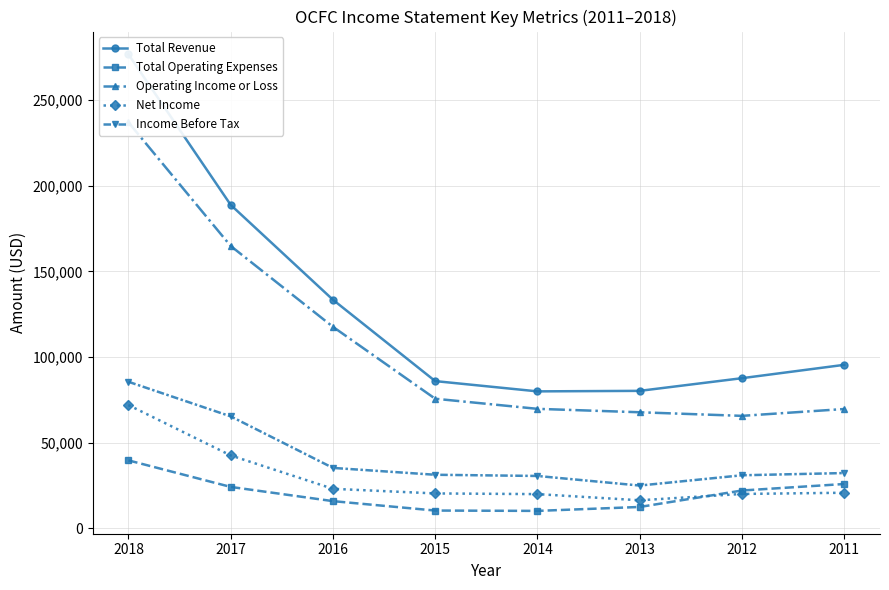

Reading right to left, what are all the values shown in this chart?

Total Revenue: 2011=95400	2012=87600	2013=80200	2014=79900	2015=85900	2016=133400	2017=188800	2018=276700
Total Operating Expenses: 2011=25800	2012=22000	2013=12400	2014=10100	2015=10300	2016=15800	2017=24100	2018=39600
Operating Income or Loss: 2011=69600	2012=65600	2013=67700	2014=69700	2015=75600	2016=117600	2017=164800	2018=237000
Net Income: 2011=20700	2012=20000	2013=16300	2014=19900	2015=20300	2016=23000	2017=42500	2018=71900
Income Before Tax: 2011=32200	2012=30900	2013=24900	2014=30500	2015=31200	2016=35200	2017=65300	2018=85500